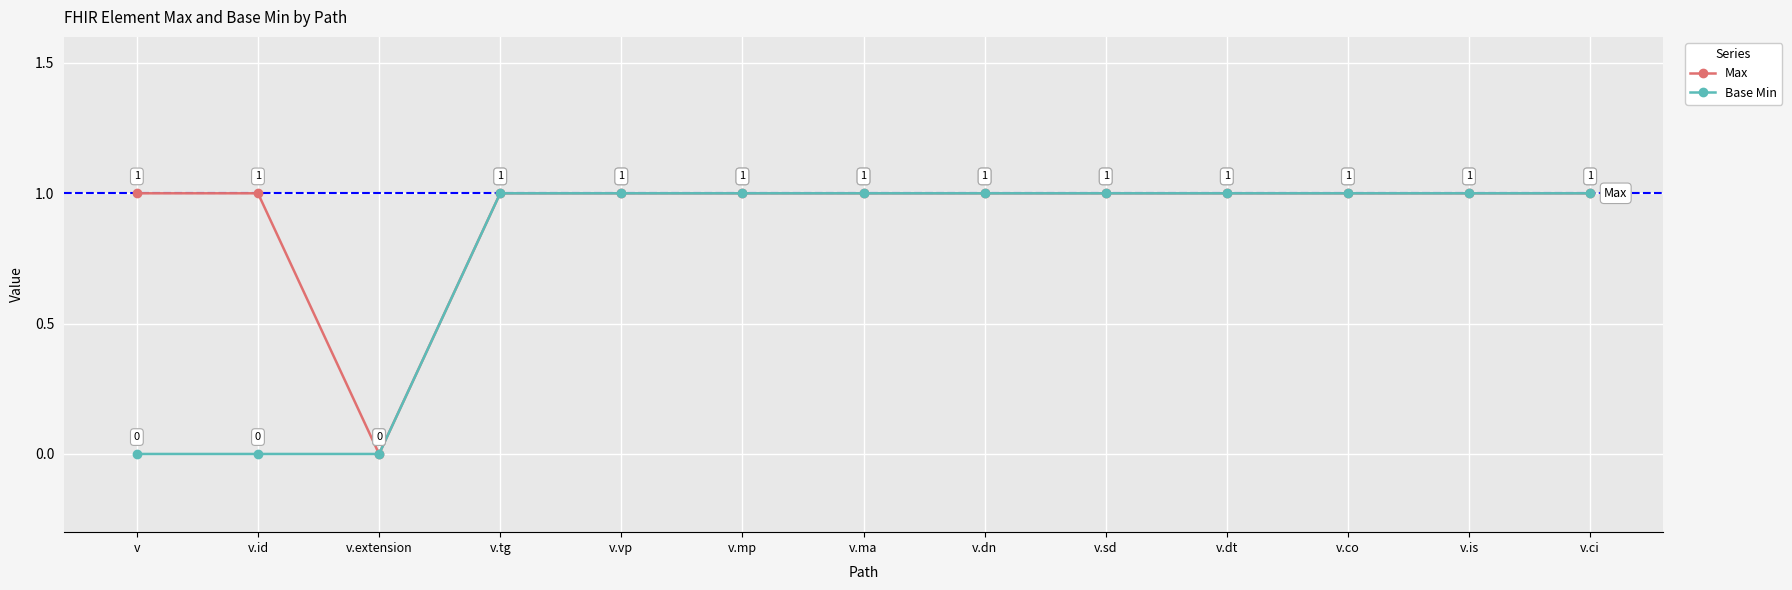

True or false: Base Min has a value of 0 at v.ma.

False